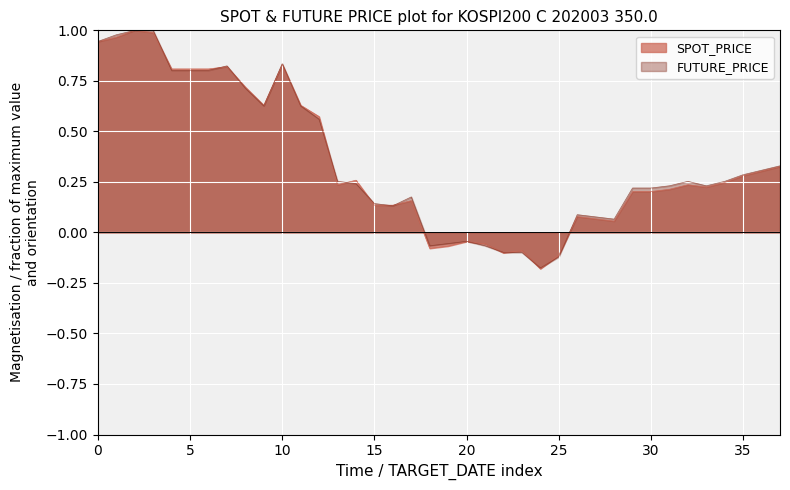

True or false: FUTURE_PRICE has more than 1 interior local peaks.

True